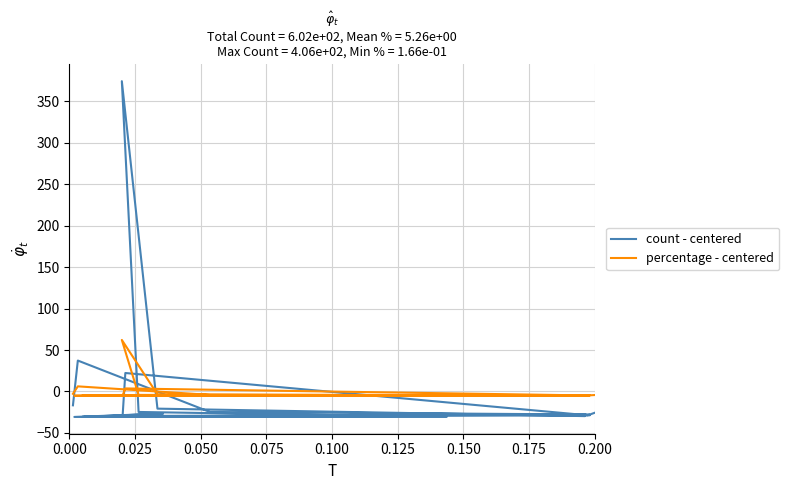

What are all the series names shown in the legend?

count - centered, percentage - centered